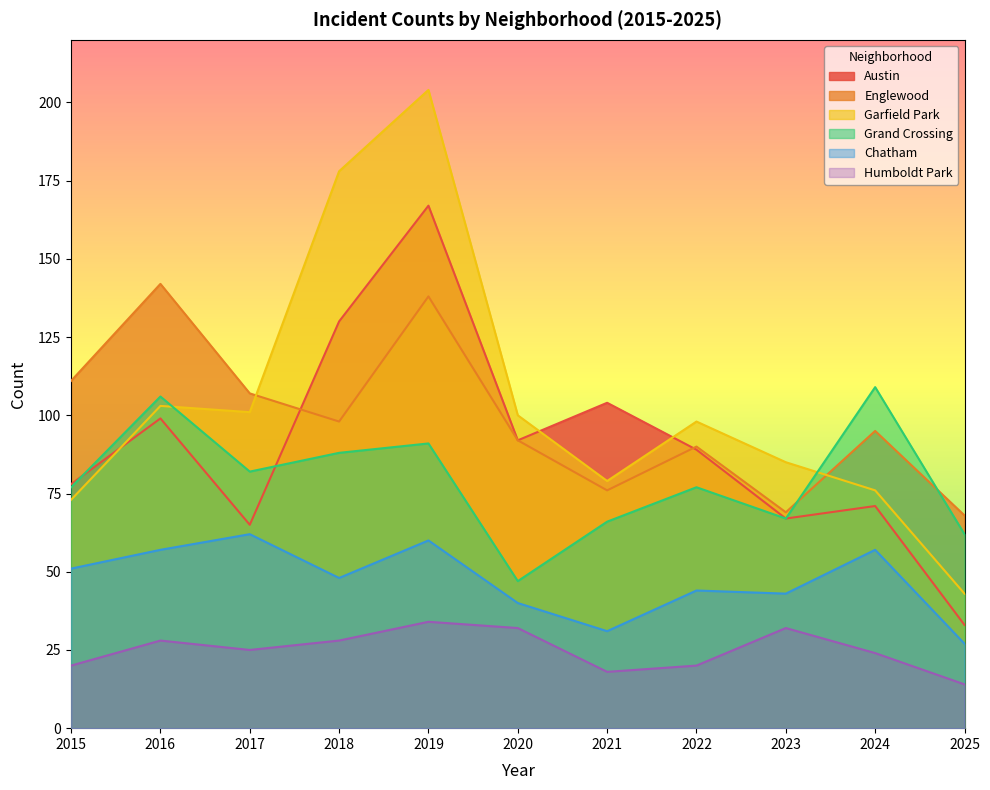

True or false: Humboldt Park and Englewood intersect in this chart.

False